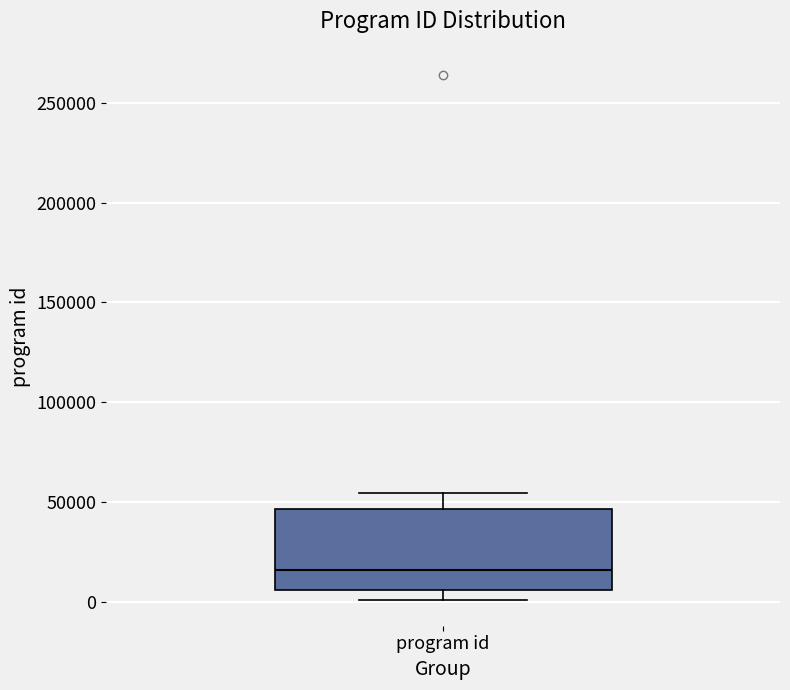

Where does the upper whisker of the box for program id end on the y-axis? The values are not printed on the chart, so give them approximately, as read against the axis.

55000